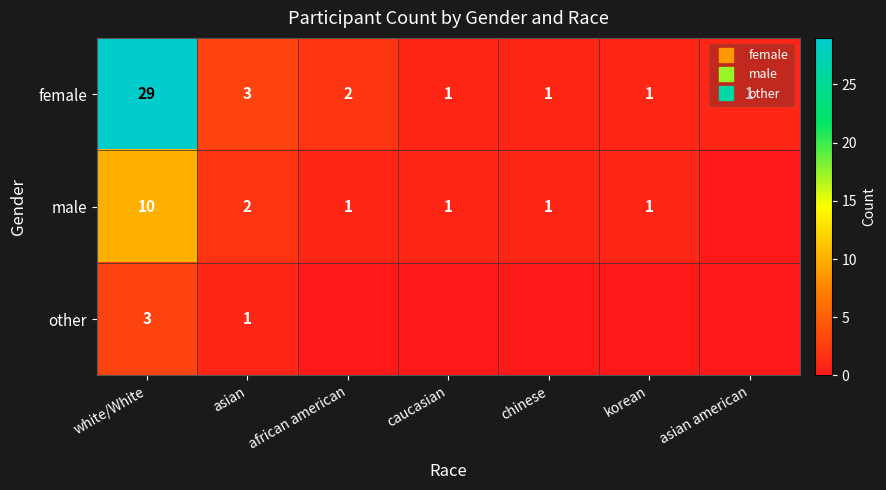

What is the difference between the second highest and second lowest values in the other series?

1